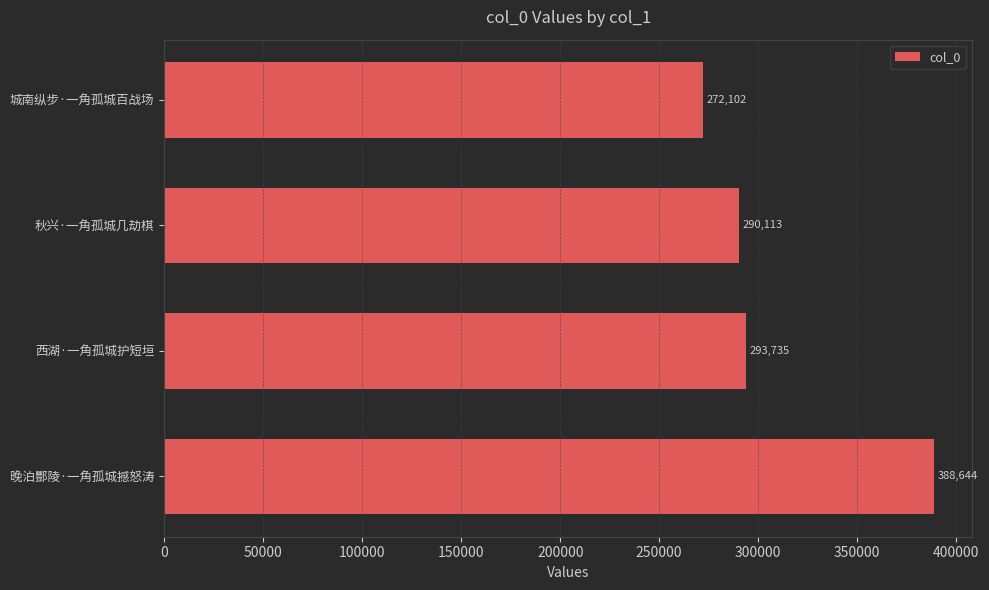

What is the change in value from 秋兴·一角孤城几劫棋 to 晚泊酆陵·一角孤城撼怒涛?

+98531